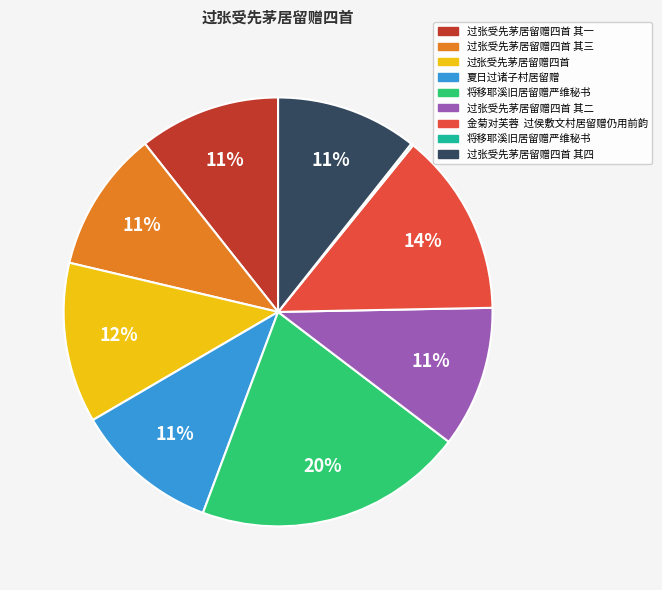

To the nearest percent, what is the average slice percentage?

11%